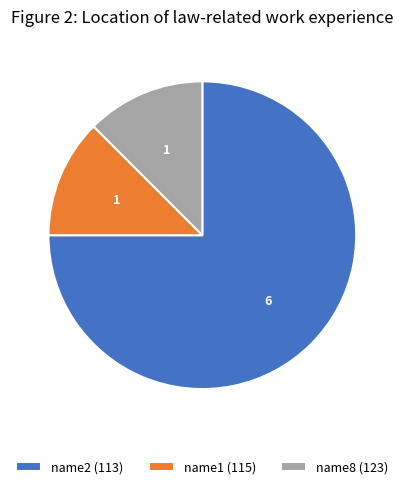

Is the sum of name2 (113) and name8 (123) greater than half?

Yes